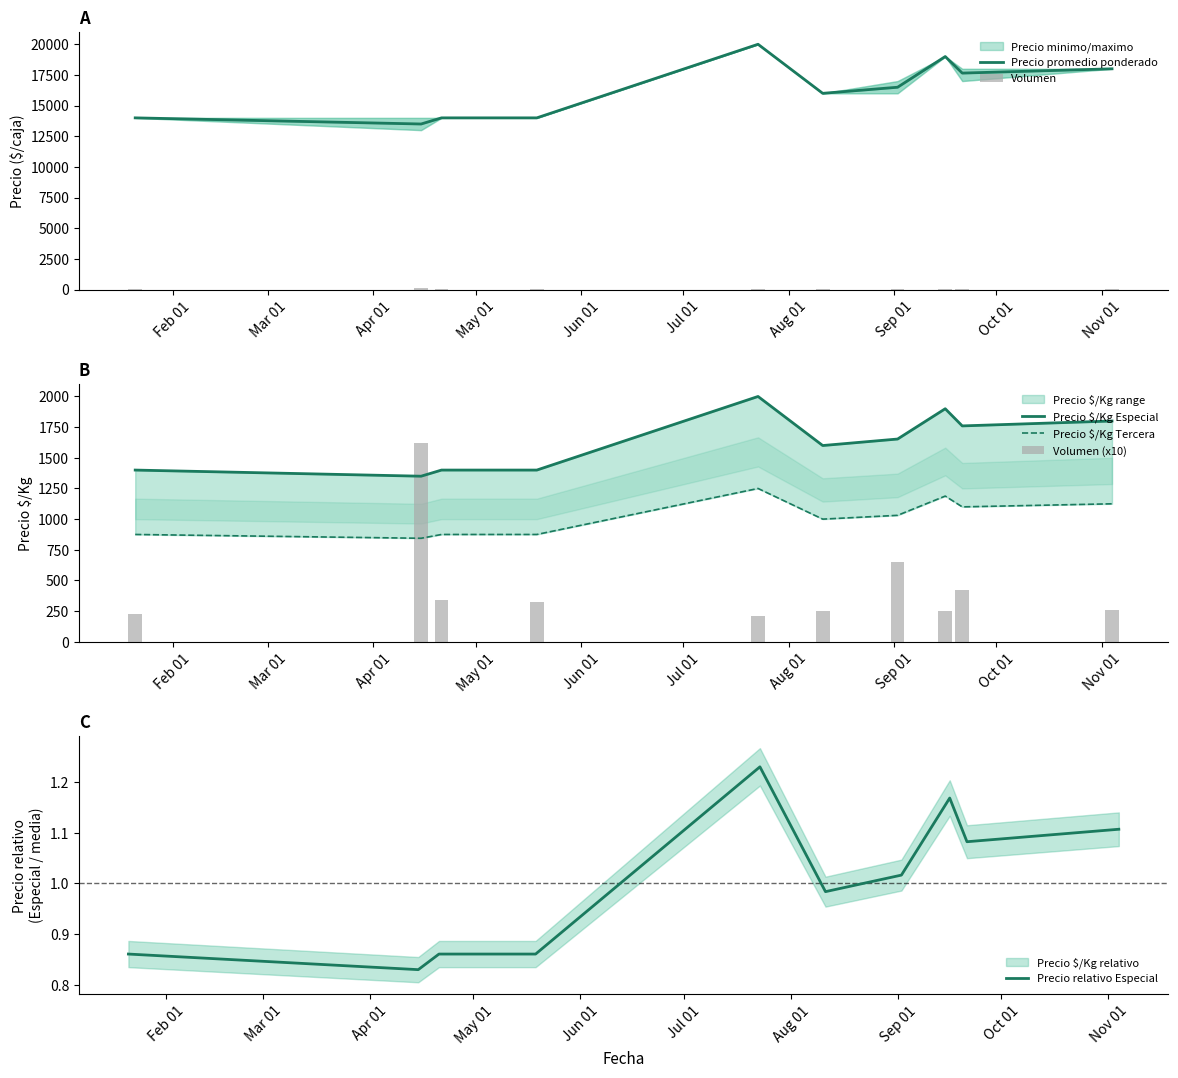

Which series changed the most between Feb 01 and Nov 01?

Precio promedio ponderado